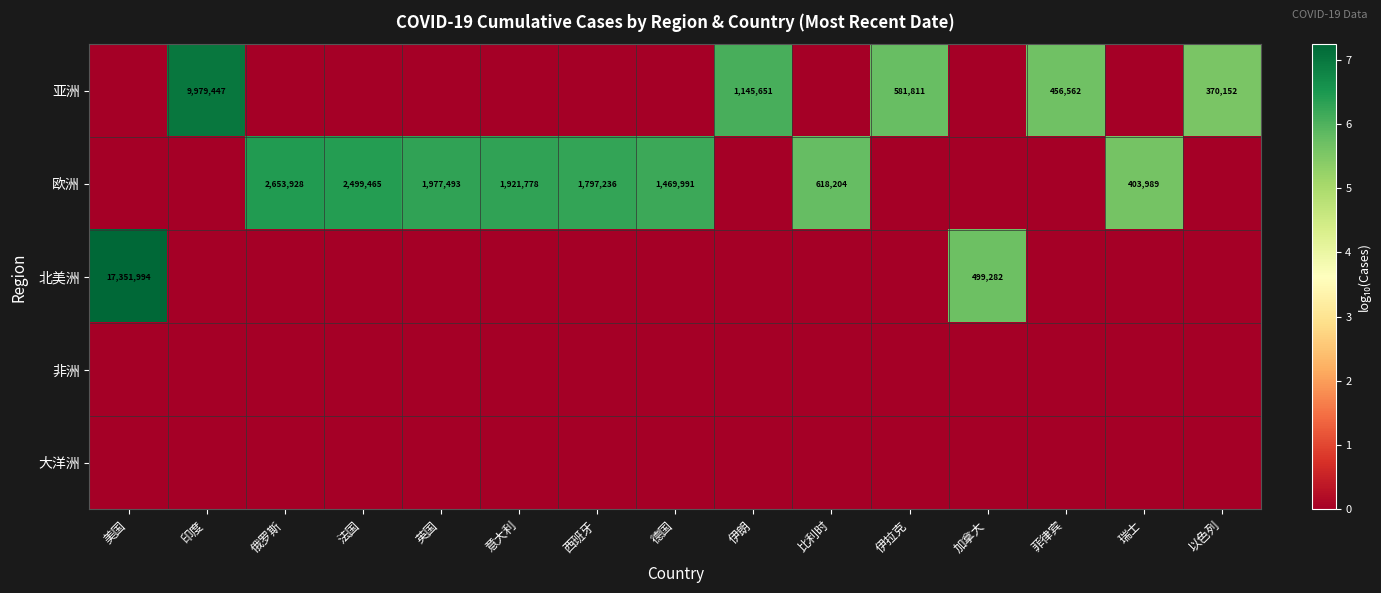

The value of 欧洲 at 意大利 is 1921778. True or false?

True